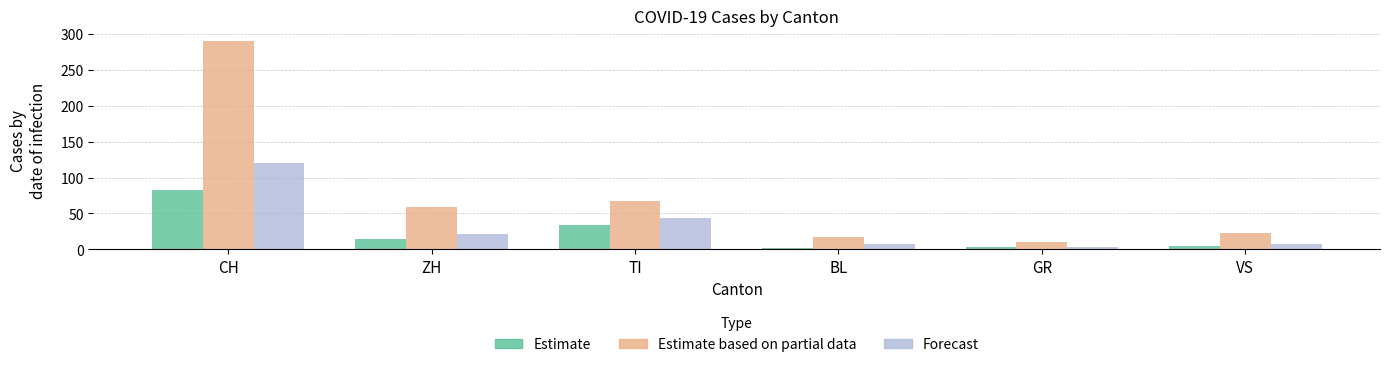

What is the minimum value for Estimate based on partial data?

10